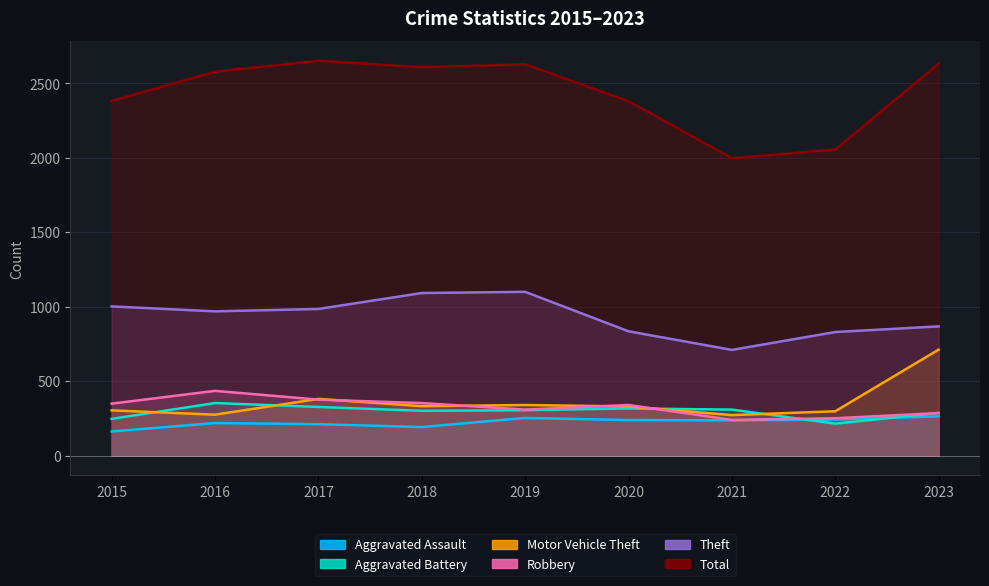

Read the Aggravated Battery value at 2022.

215